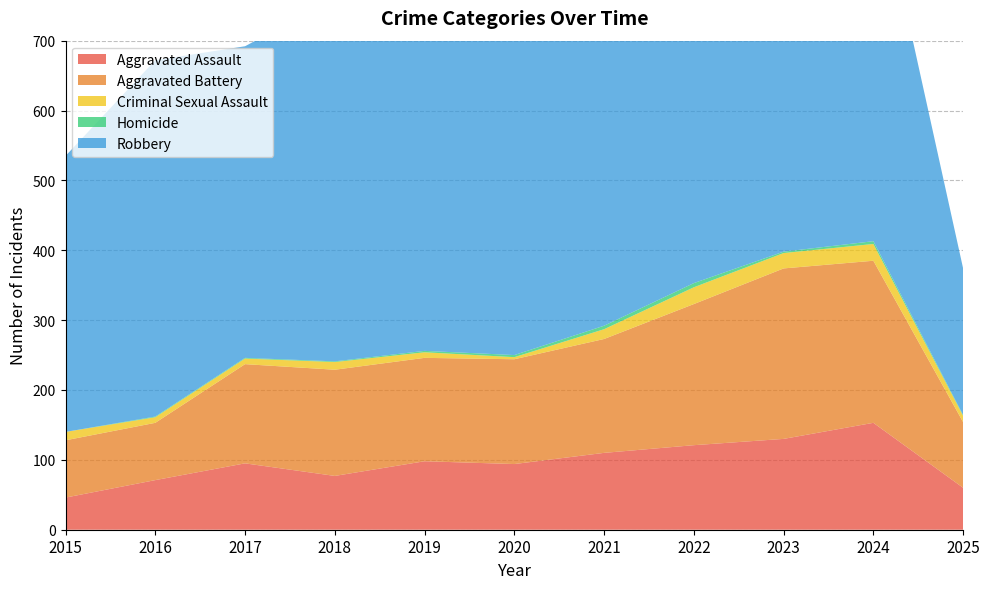

What is the sum of all Aggravated Assault values?

1055